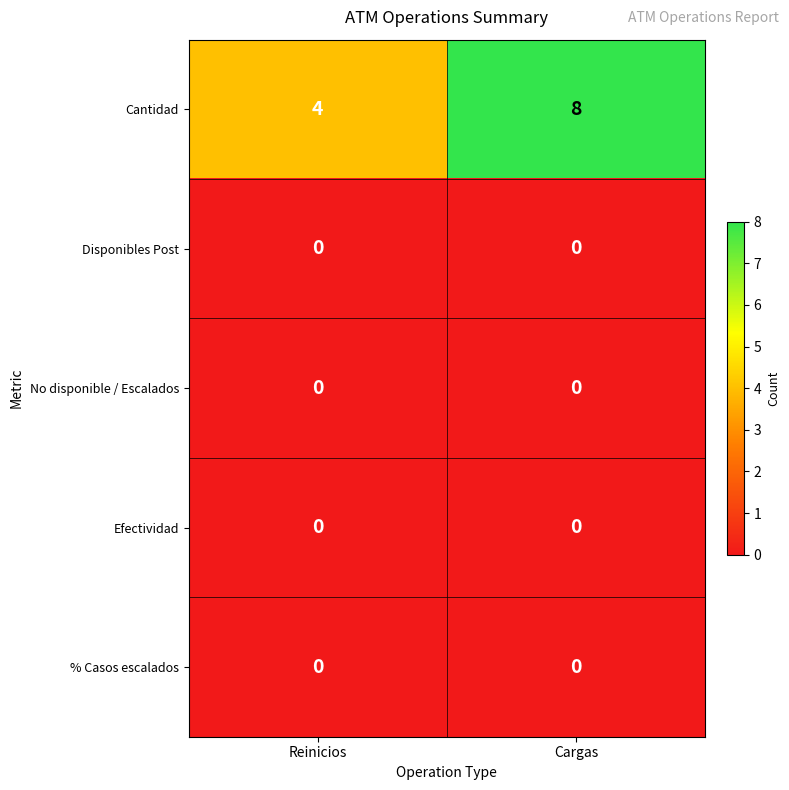

The value of Efectividad at Cargas is 0. True or false?

True